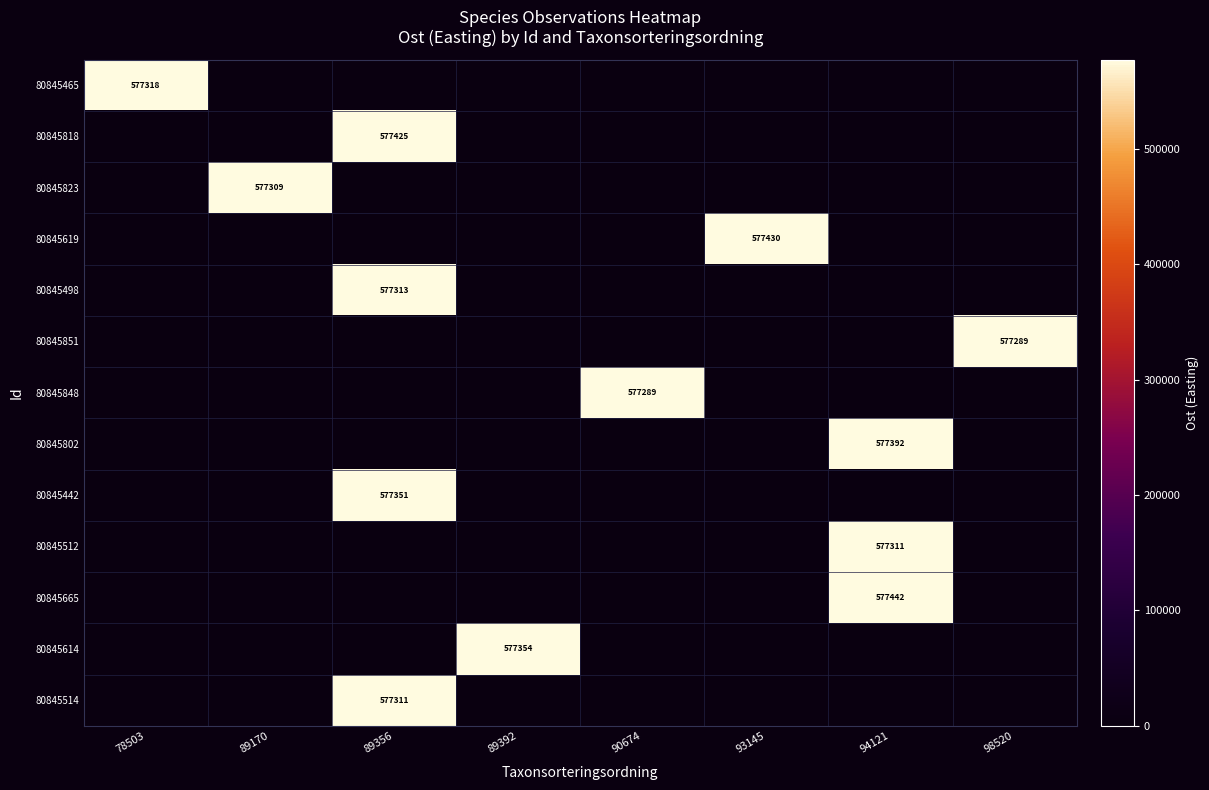

The value of 80845619 at 93145 is 751437. True or false?

False